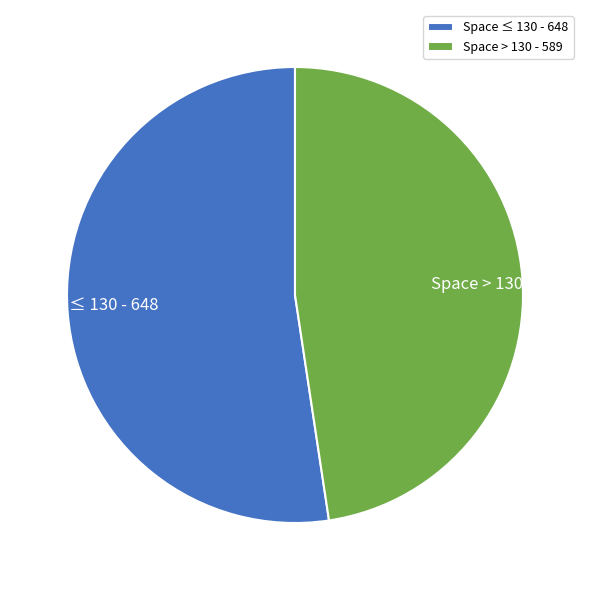

True or false: Space ≤ 130 - 648 accounts for 52% of the total.

True